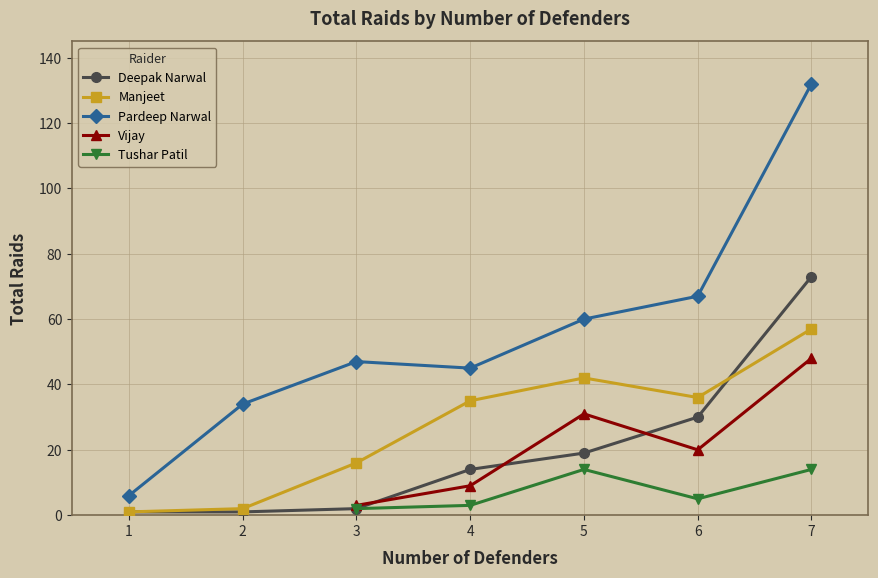

What is the difference between the second highest and second lowest values in the Deepak Narwal series?

29